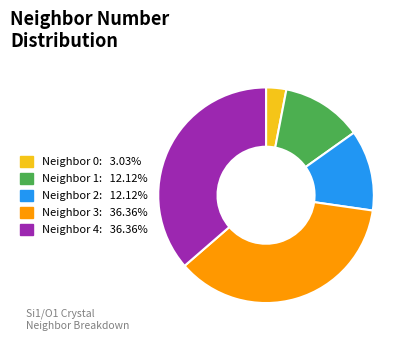

Combined, do Neighbor 0: 3.03% and Neighbor 3: 36.36% account for over 50%?

No